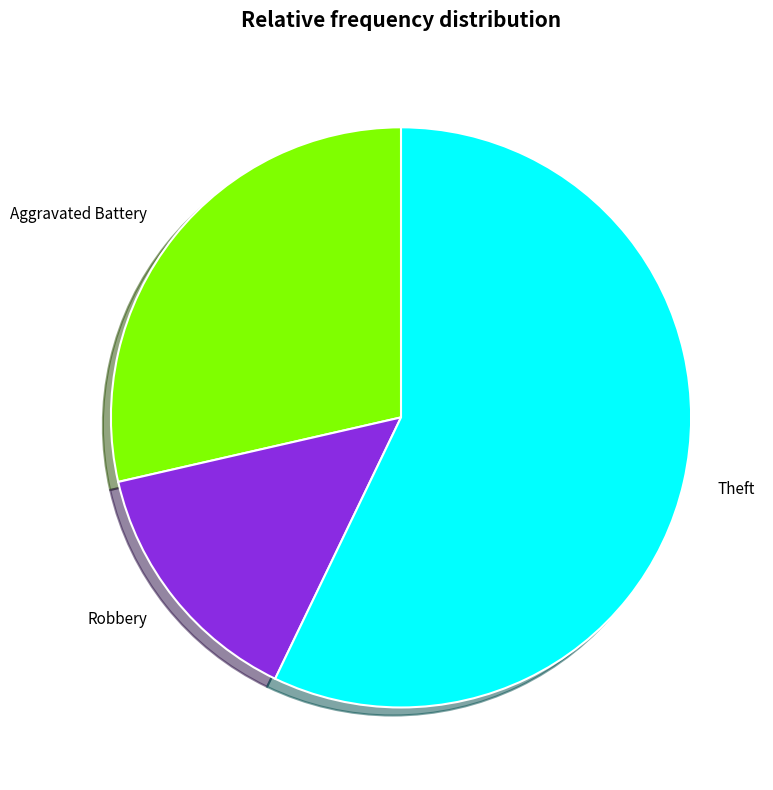

Is it true that Aggravated Battery is 20% of the pie?

False